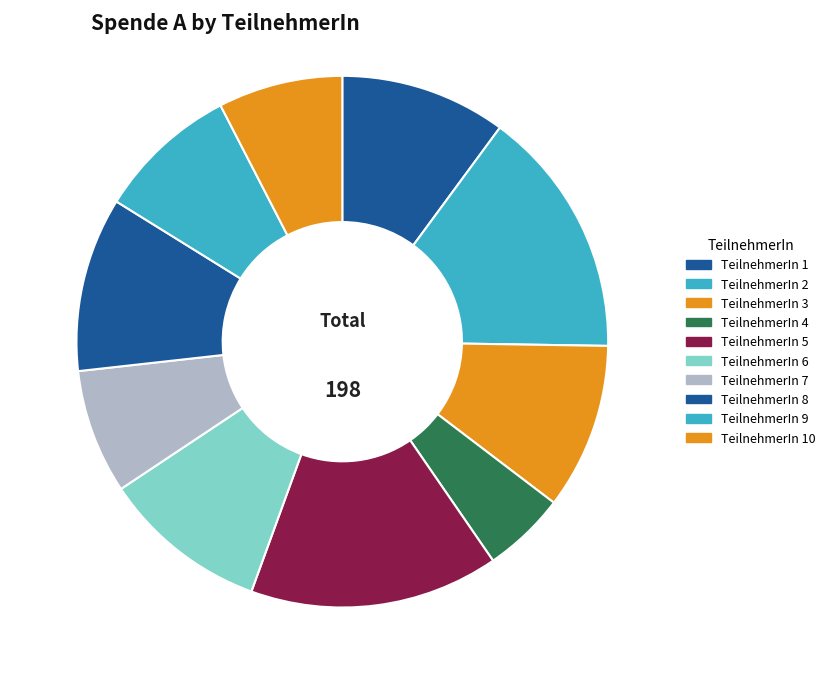

Is there any slice that represents more than half of the pie?

No